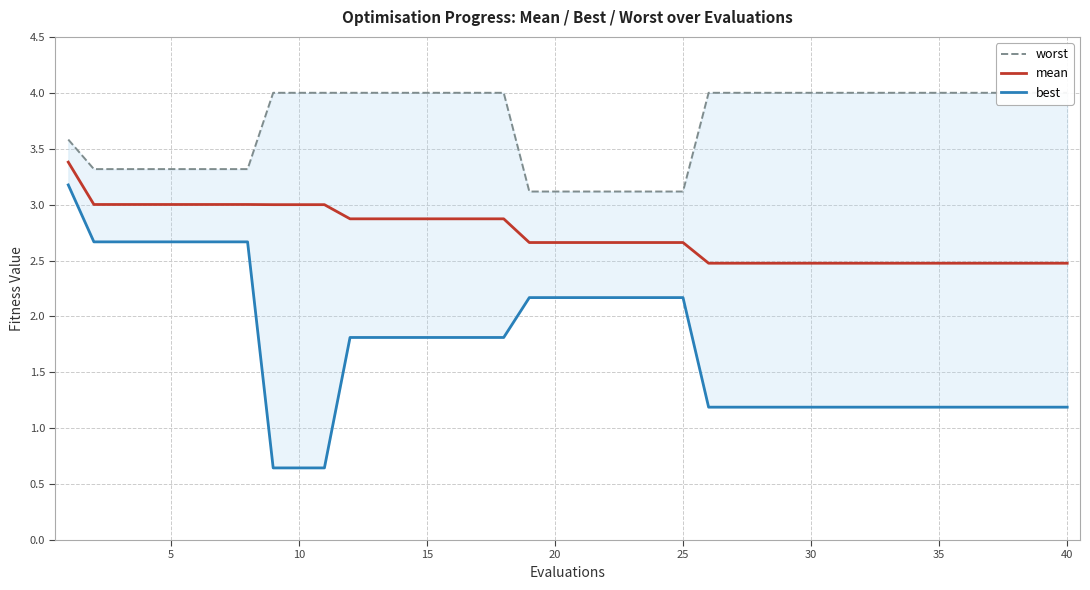

What is the difference between the second highest and minimum values in the best series?

2.0